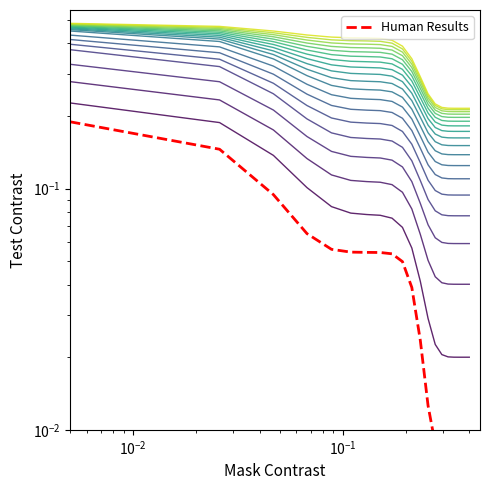

Count the number of data series in this chart.

1